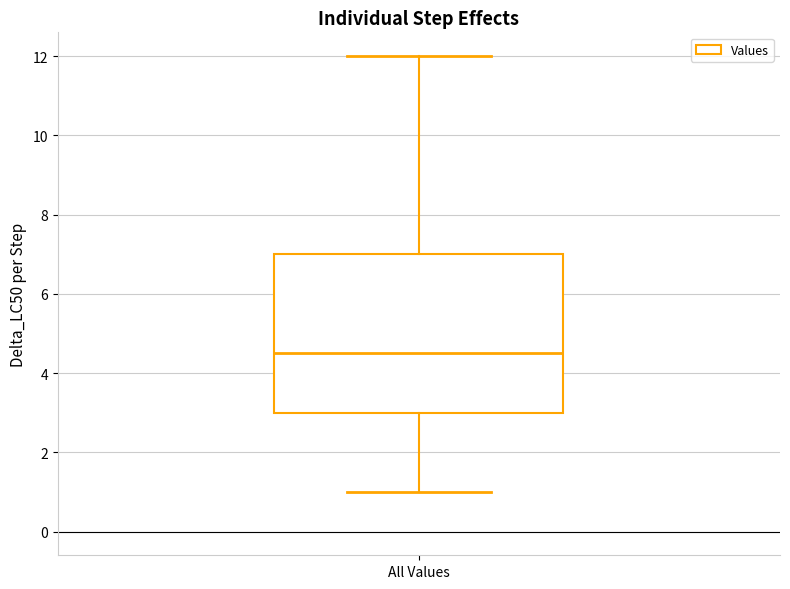

Transcribe this box plot: give where the median line is, the range the box spans, and where the two whiskers end, as read against the y-axis. The values are not printed on the chart, so give them approximately, as read against the axis.

median 4.6, box 3.0 to 7.0, whiskers 1.0 to 12.0